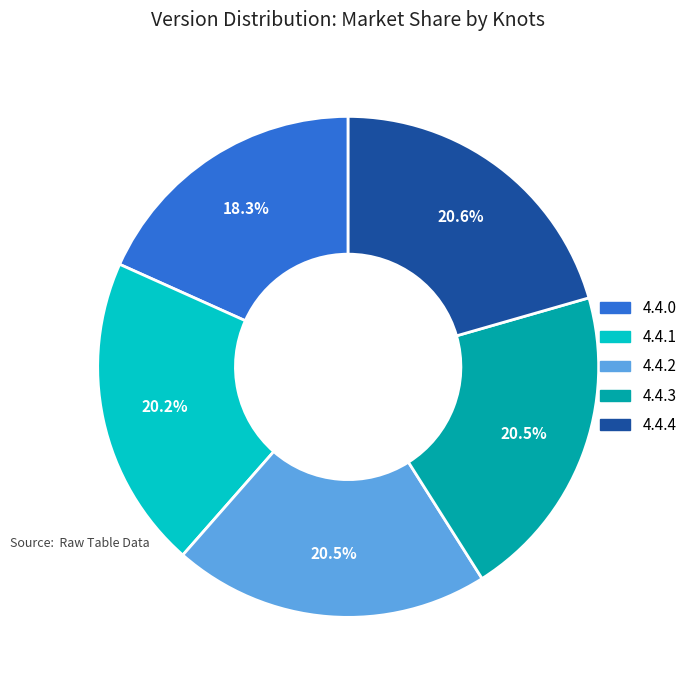

True or false: 4.4.0 accounts for 4% of the total.

False